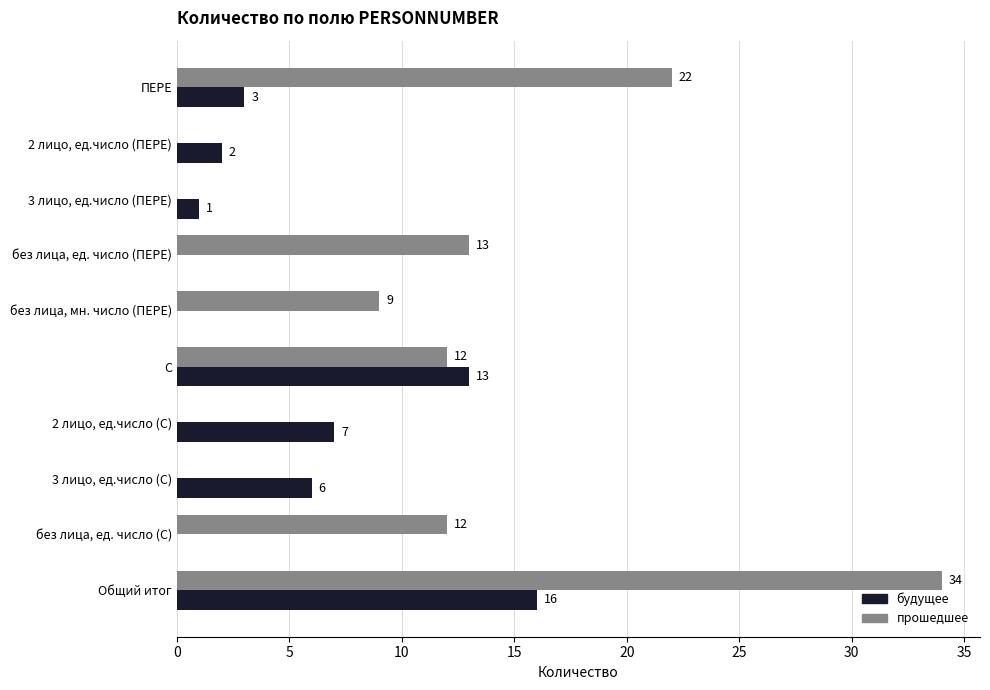

What is the sum of the прошедшее values at 3 лицо, ед.число (С) and без лица, ед. число (ПЕРЕ)?

13